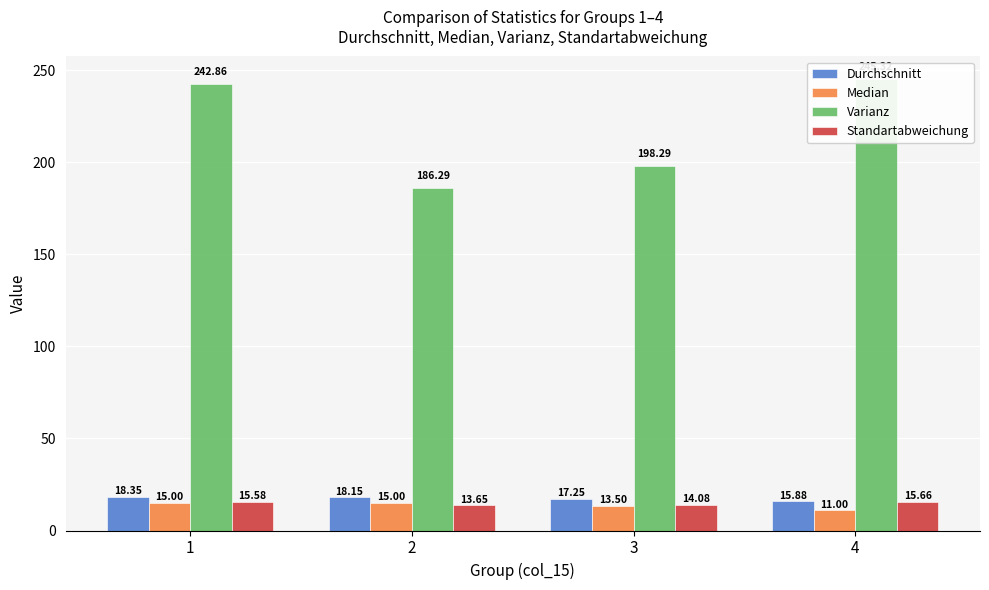

What is the total value across all series at 1?

291.8